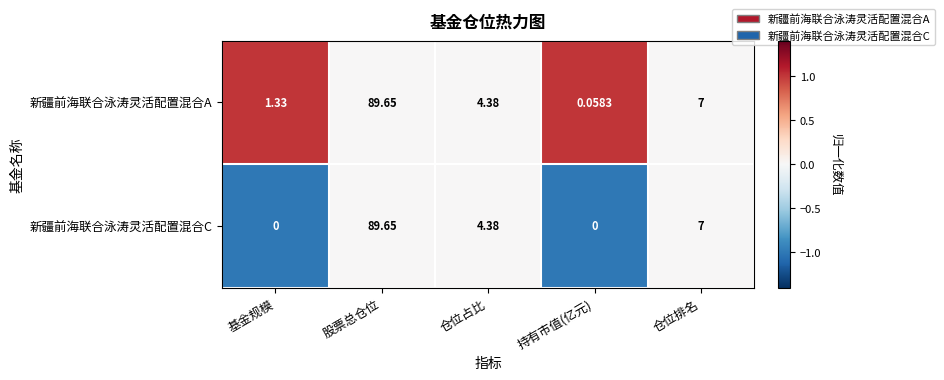

List the labels in order of 新疆前海联合泳涛灵活配置混合A value, largest first.

股票总仓位, 仓位排名, 仓位占比, 基金规模, 持有市值(亿元)